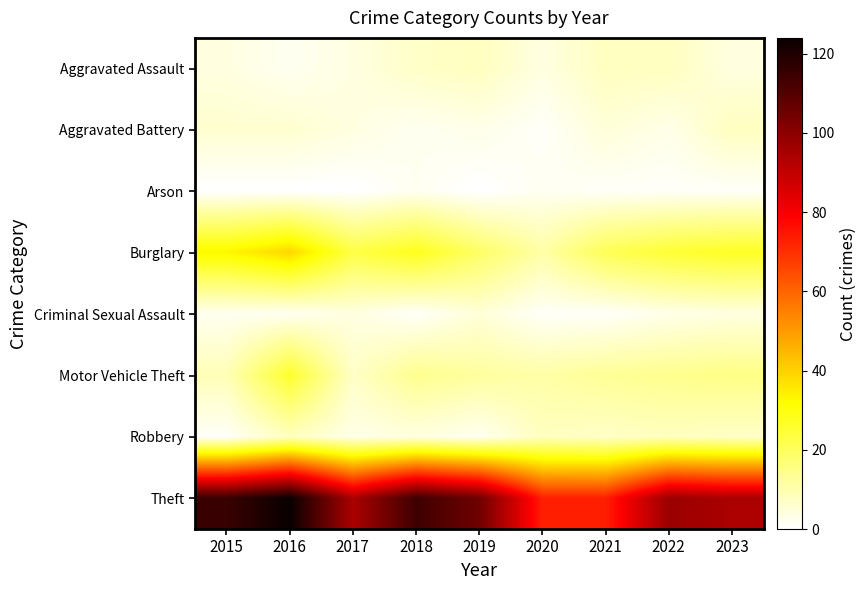

Reading left to right, list all the values displayed in this chart.

Aggravated Assault: 2015=4	2016=2	2017=4	2018=7	2019=8	2020=4	2021=8	2022=8	2023=4
Aggravated Battery: 2015=6	2016=6	2017=4	2018=2	2019=3	2020=1	2021=5	2022=3	2023=8
Arson: 2015=0	2016=0	2017=0	2018=2	2019=0	2020=2	2021=1	2022=1	2023=1
Burglary: 2015=33	2016=39	2017=23	2018=28	2019=19	2020=11	2021=21	2022=25	2023=27
Criminal Sexual Assault: 2015=2	2016=2	2017=4	2018=1	2019=5	2020=1	2021=1	2022=3	2023=4
Motor Vehicle Theft: 2015=9	2016=26	2017=7	2018=14	2019=12	2020=11	2021=13	2022=14	2023=15
Robbery: 2015=1	2016=8	2017=3	2018=4	2019=2	2020=8	2021=7	2022=8	2023=7
Theft: 2015=115	2016=124	2017=94	2018=114	2019=105	2020=73	2021=73	2022=97	2023=94